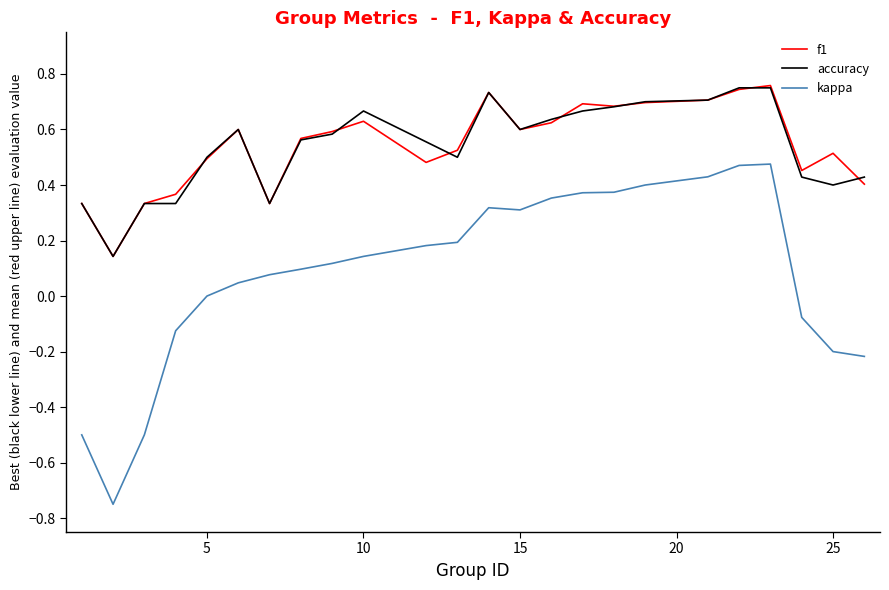

Which series has the largest range (max minus min)?

kappa